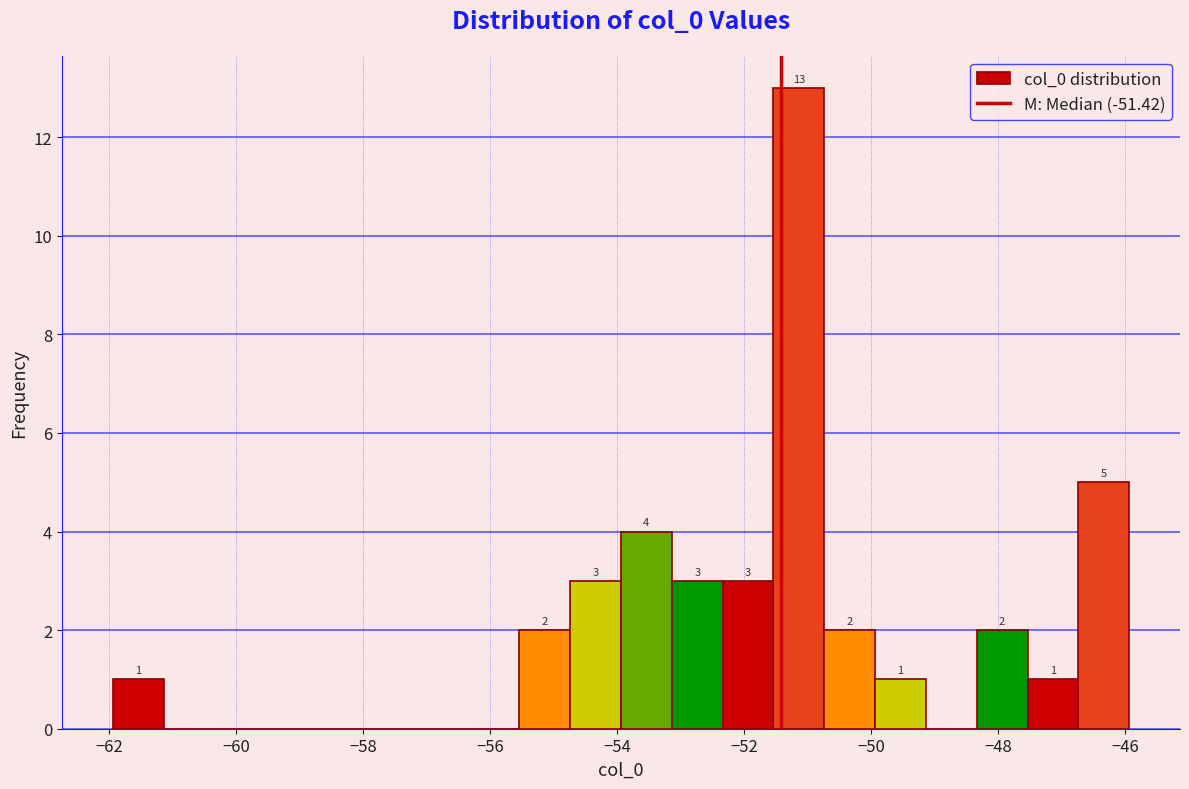

Which range on the x-axis has the tallest bar?

-51.6 to -50.8